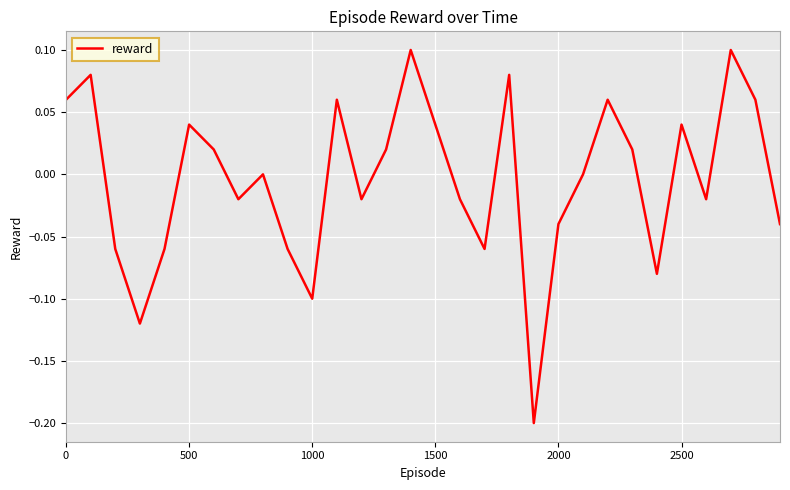

What is the difference between the maximum and minimum values?

0.3